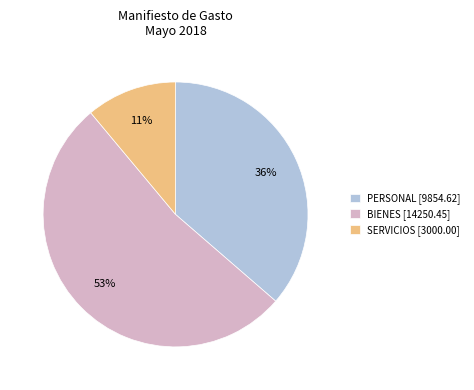

To the nearest percent, what is the combined percentage of SERVICIOS and PERSONAL?

47%